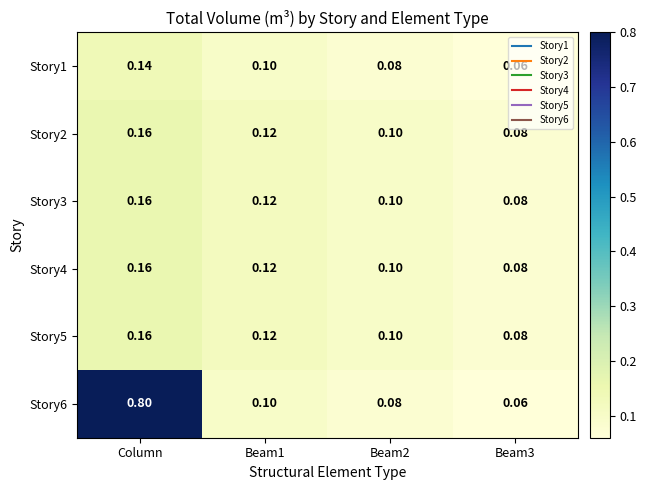

Which series has the largest total across all categories?

Story6